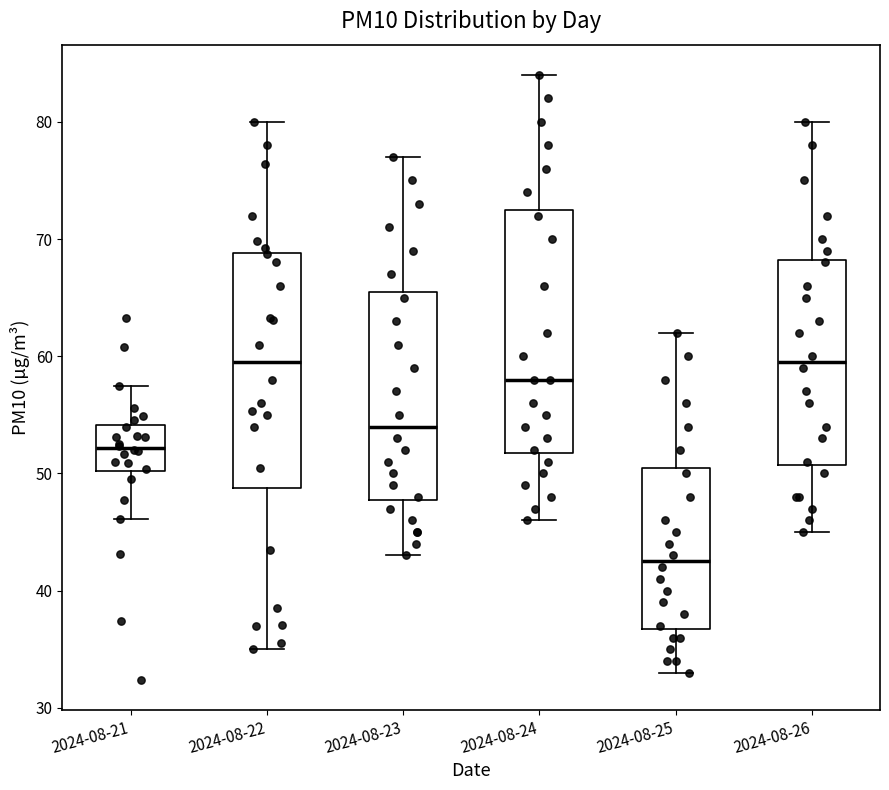

Reading left to right, transcribe this box plot: for each box, give where its median line is, the range the box spans, and where its two whiskers end, as read against the y-axis. The values are not printed on the chart, so give them approximately, as read against the axis.

2024-08-21: median 52, box 50 to 54, whiskers 46 to 58
2024-08-22: median 60, box 49 to 69, whiskers 35 to 80
2024-08-23: median 54, box 48 to 66, whiskers 43 to 77
2024-08-24: median 58, box 52 to 73, whiskers 46 to 84
2024-08-25: median 43, box 37 to 51, whiskers 33 to 62
2024-08-26: median 60, box 51 to 68, whiskers 45 to 80